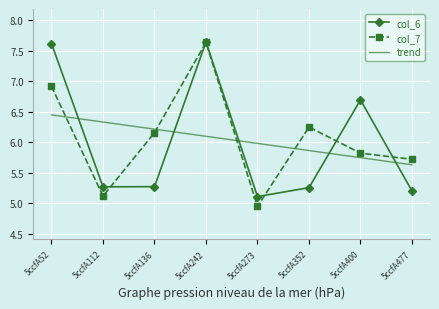

What is the sum of all trend values?

48.3